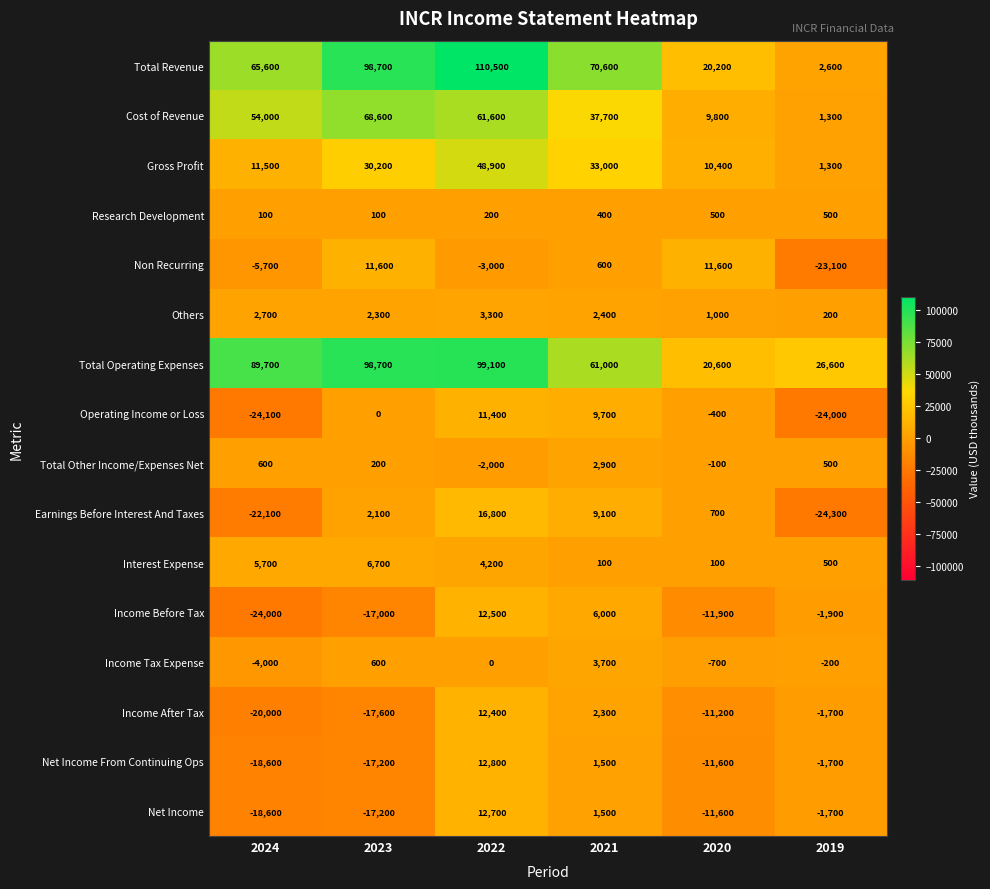

The value of Cost of Revenue at 2022 is 61600. True or false?

True